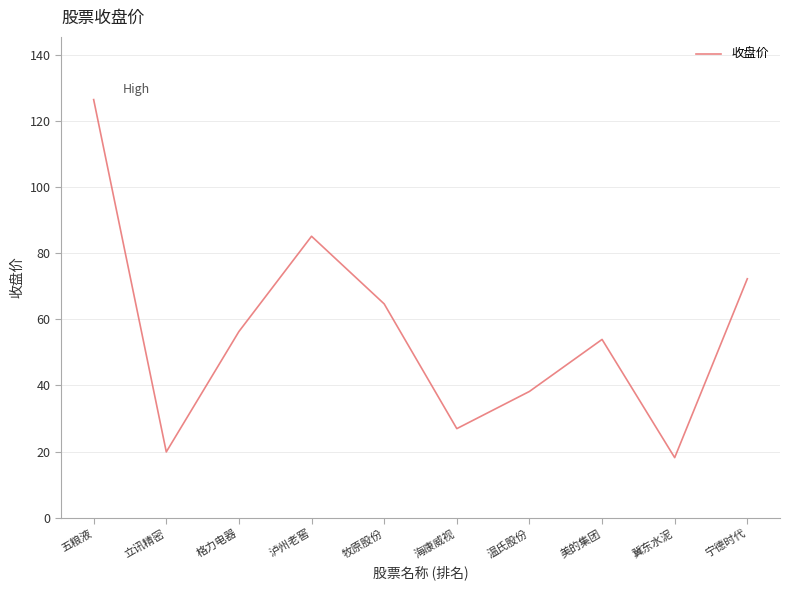

Is this an area chart (filled region under the line)?

No